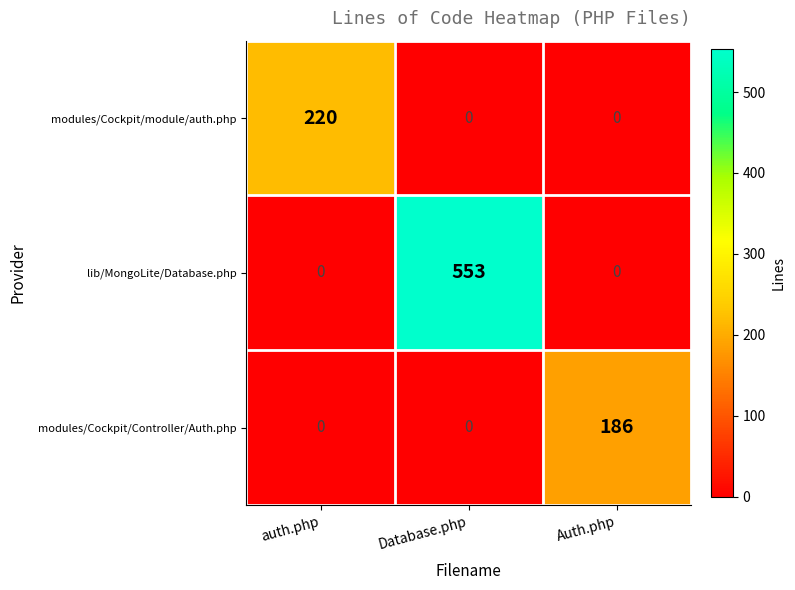

What is the total value across all series at Auth.php?

186